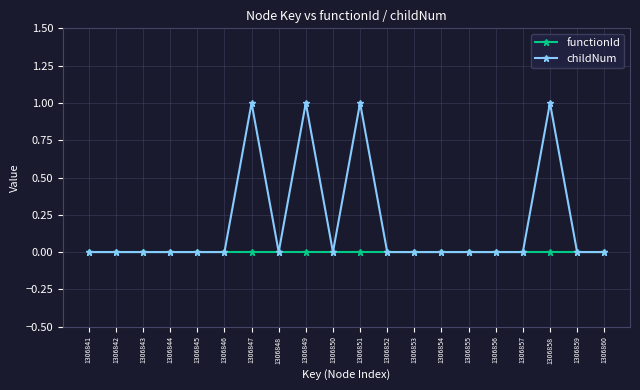

Rank the series by their maximum value, from highest to lowest.

childNum, functionId